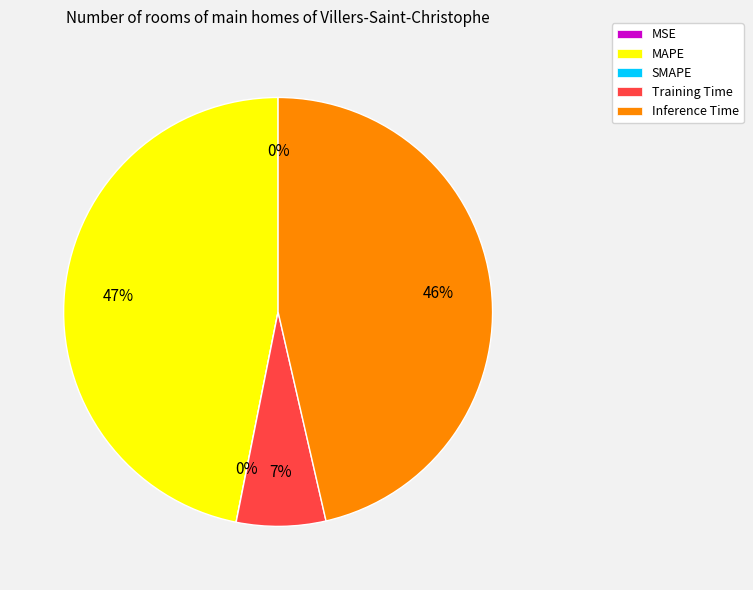

Which has a higher value, MSE or Inference Time?

Inference Time